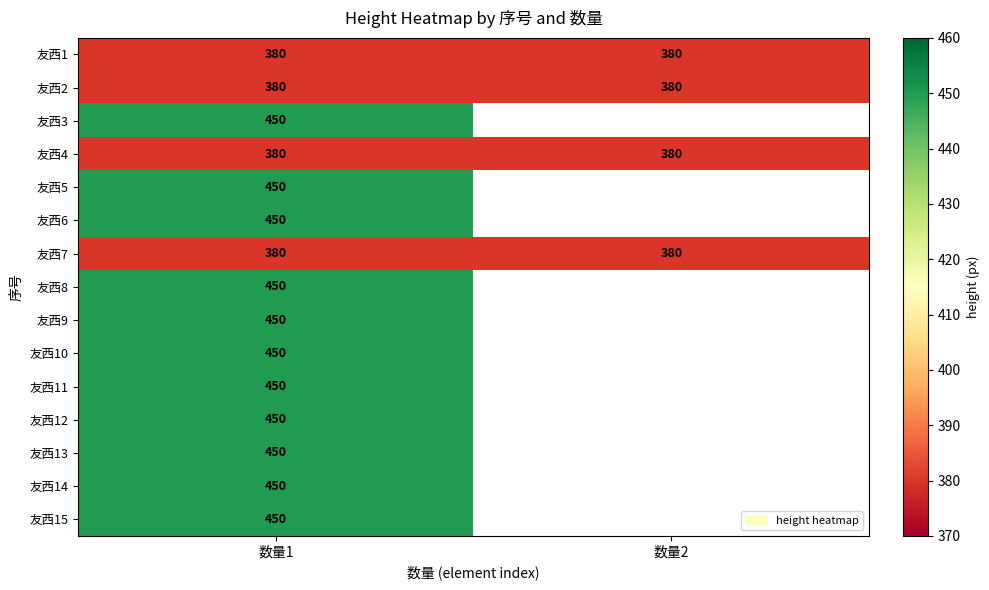

Count the number of categories in the chart.

2